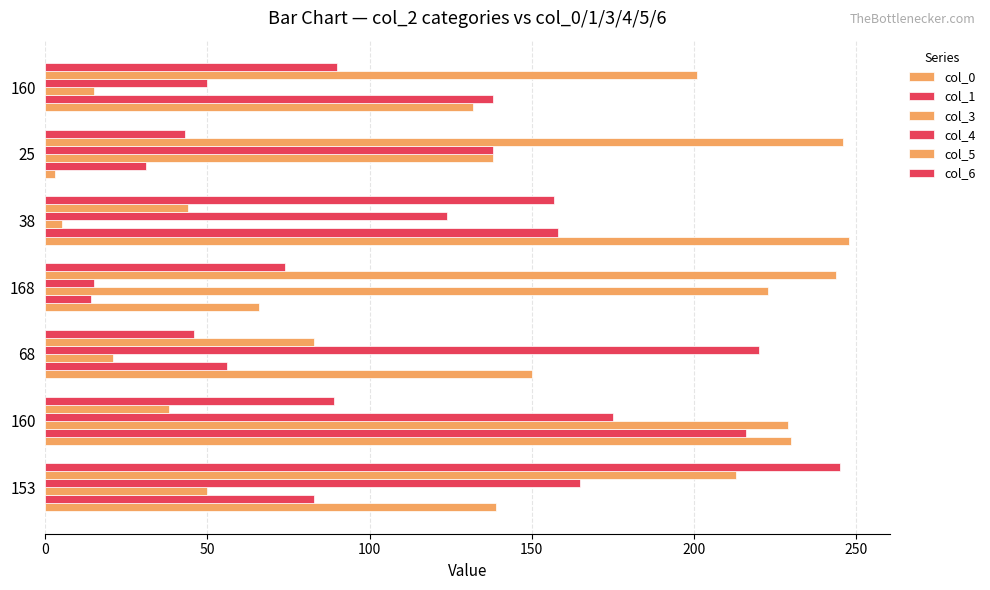

What is the highest value of the col_4 series?

220